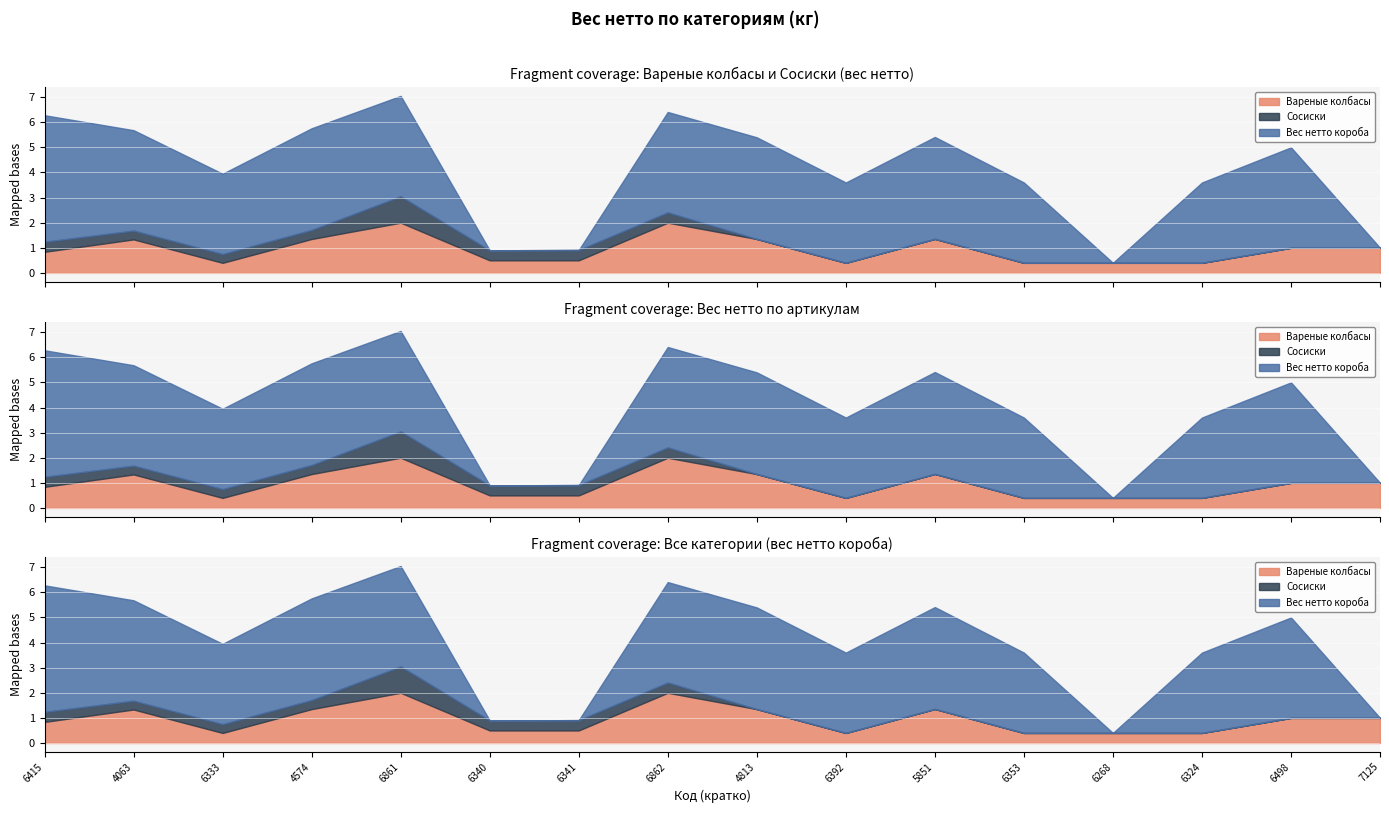

What is the label of the 4th point from the left?

4574